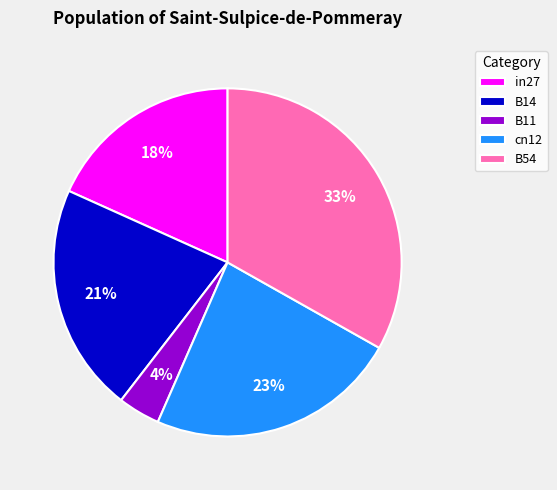

Combined, do B54 and in27 account for over 50%?

Yes